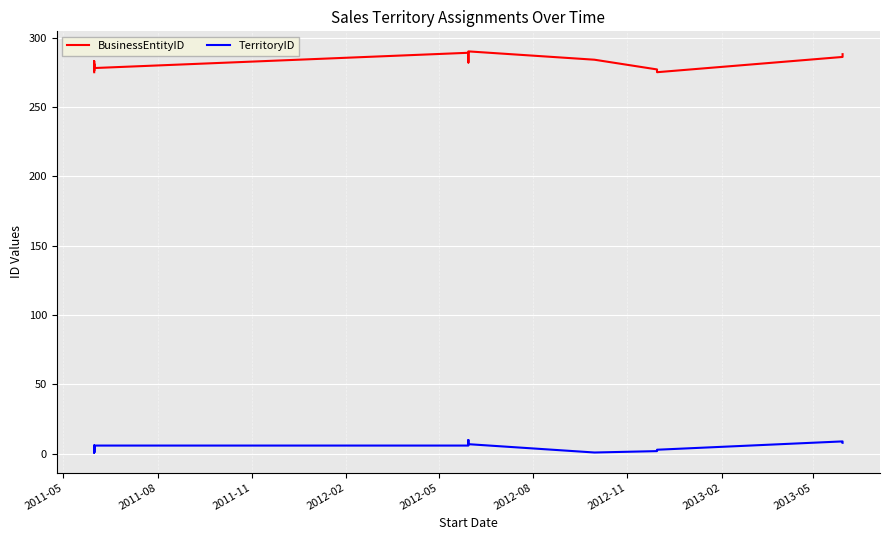

True or false: TerritoryID has more than 0 points higher than both neighbors.

True